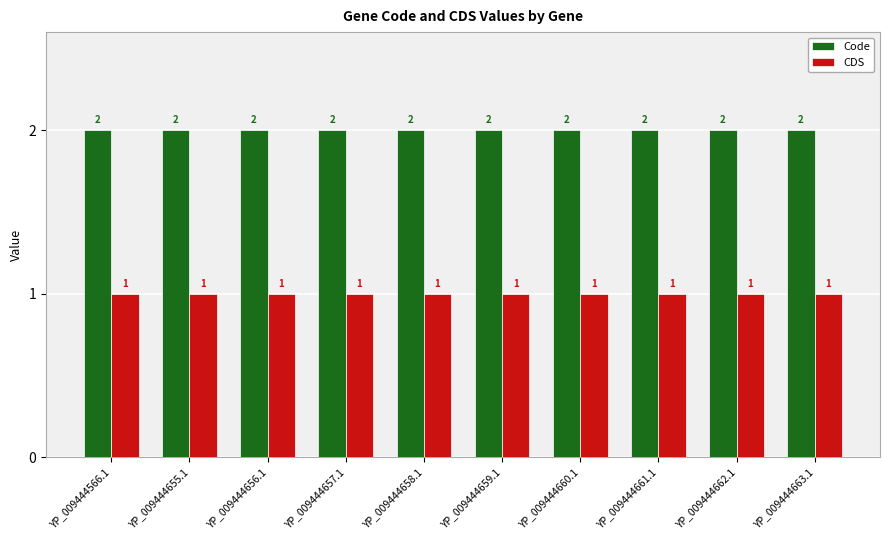

Is the value of CDS at YP_009444566.1 greater than the value of Code at YP_009444659.1?

No